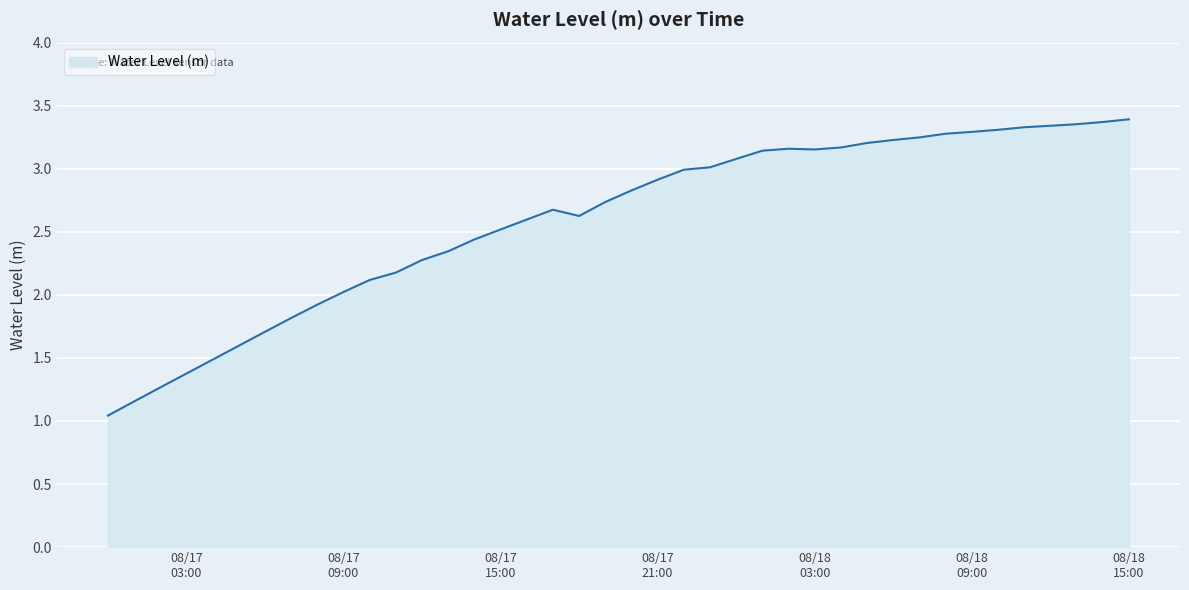

Does the chart have visible grid lines?

Yes